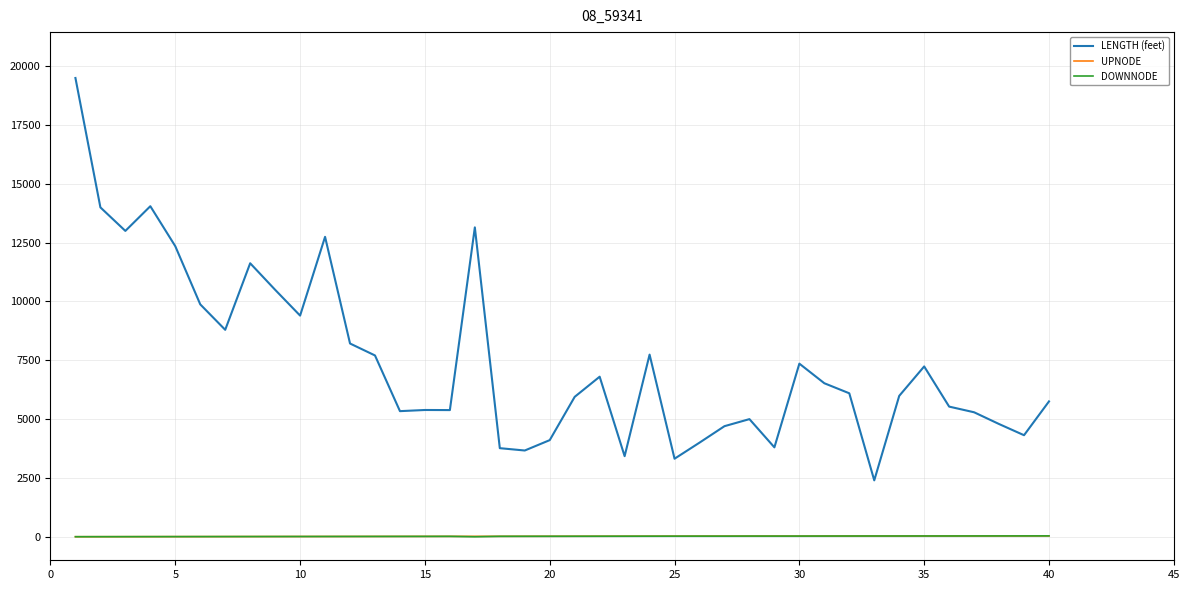

List the series in order of their peak value, highest first.

LENGTH (feet), DOWNNODE, UPNODE